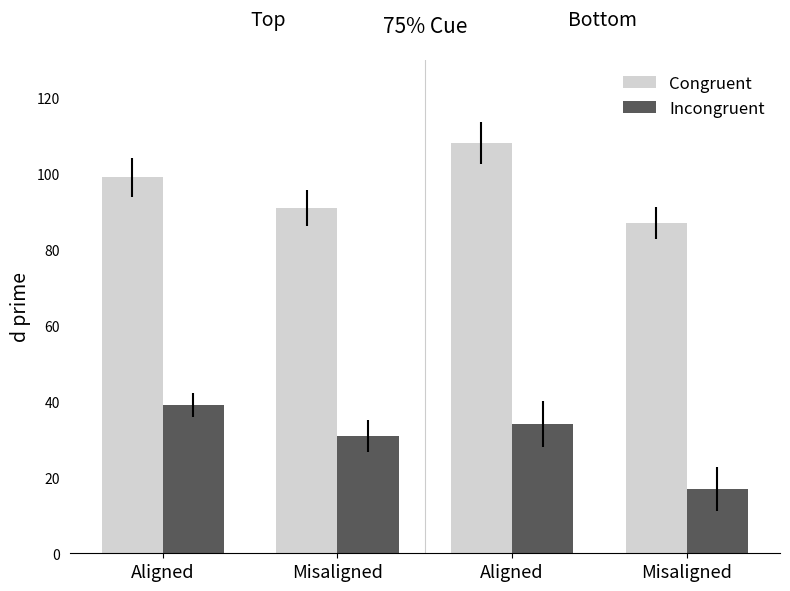

What are all the series names shown in the legend?

Congruent, Incongruent